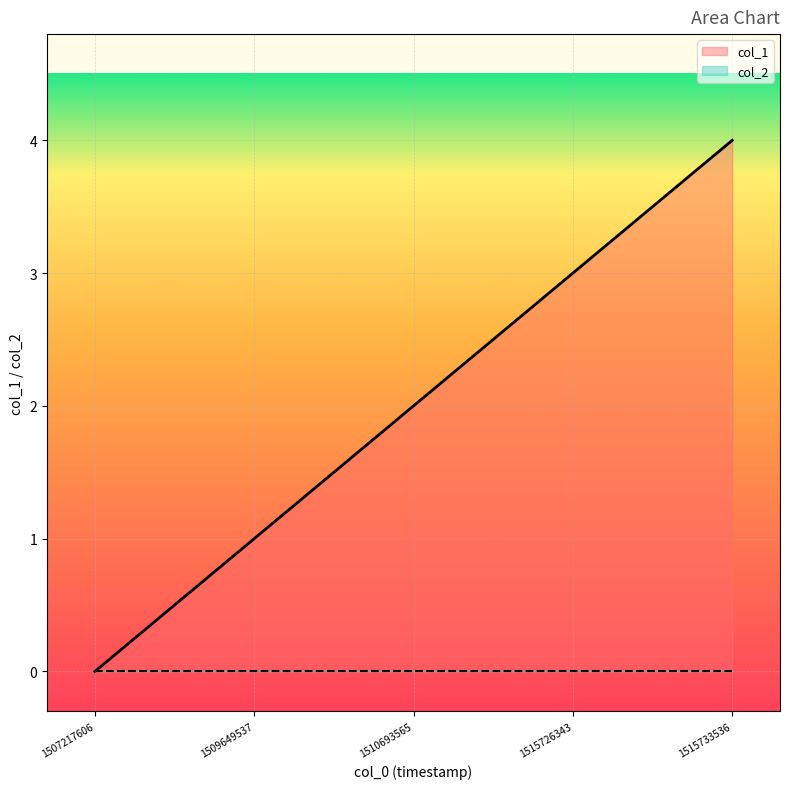

What is the sum of all values?

10